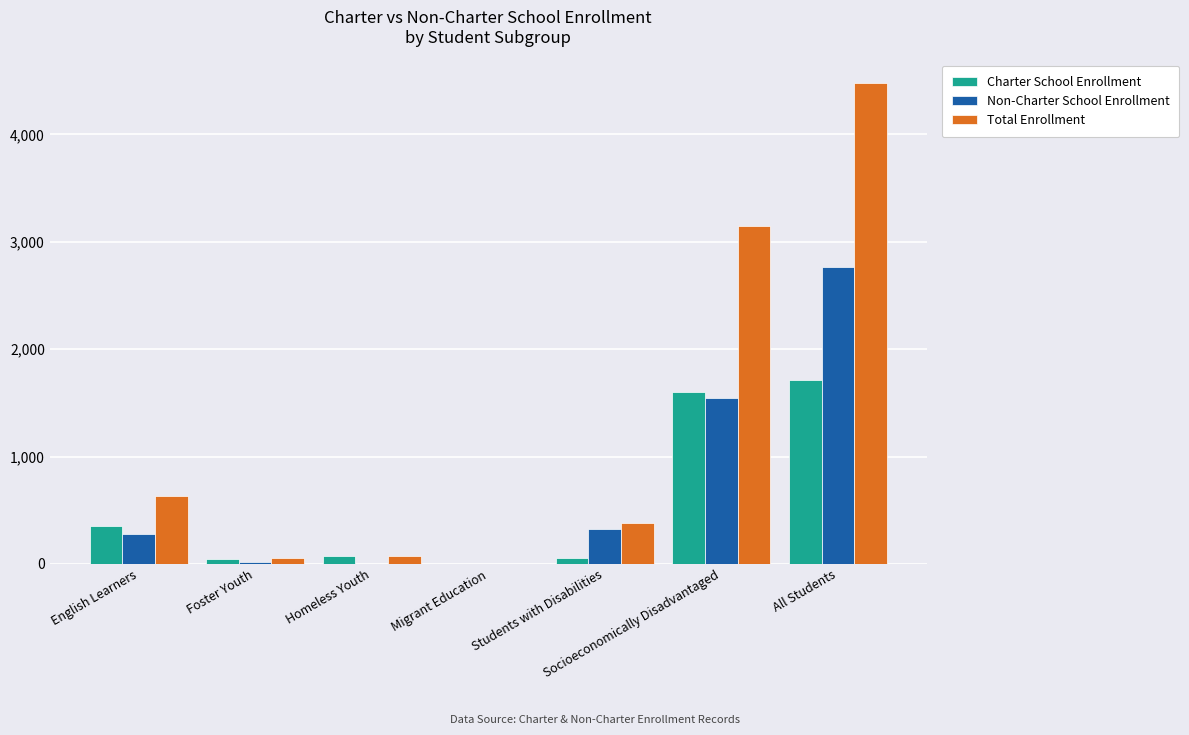

Is the value of Non-Charter School Enrollment at Foster Youth greater than the value of Charter School Enrollment at English Learners?

No